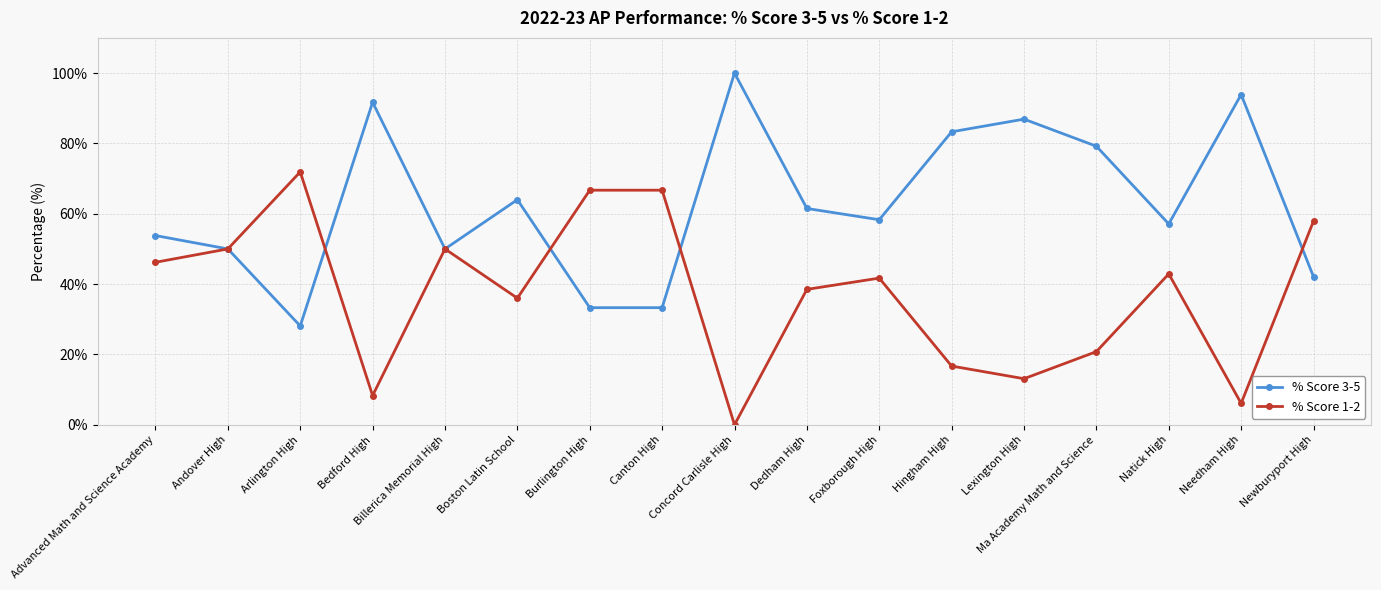

What is the difference between the % Score 3-5 values at Canton High and Newburyport High?

8.8